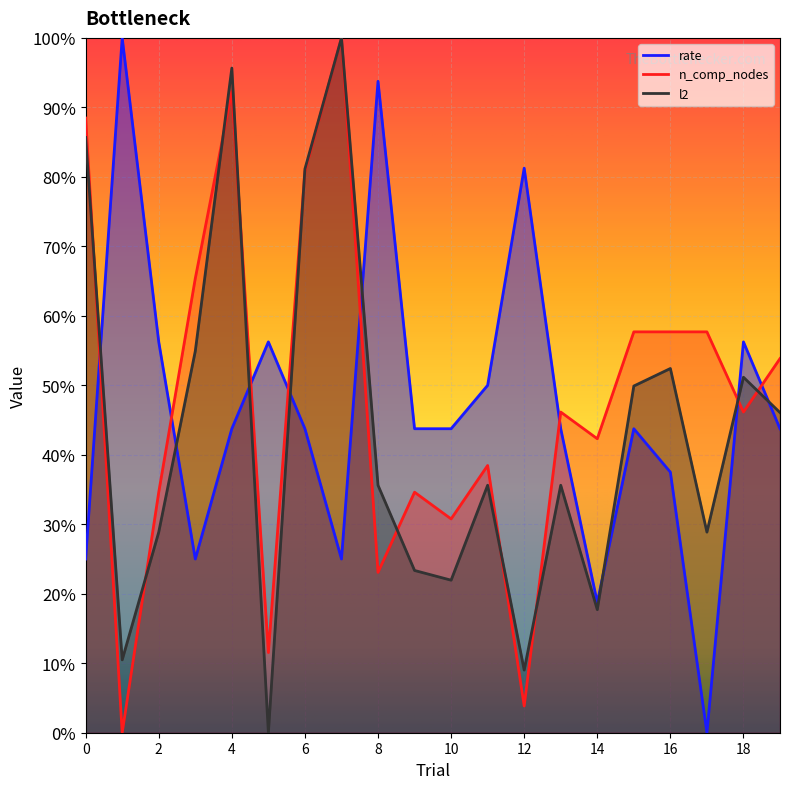

How many values in rate are above zero?

19